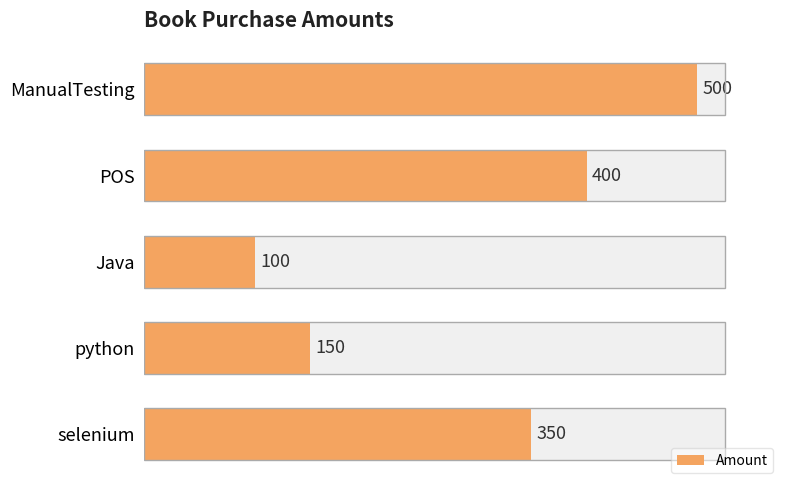

The value at 1 is 150. True or false?

True